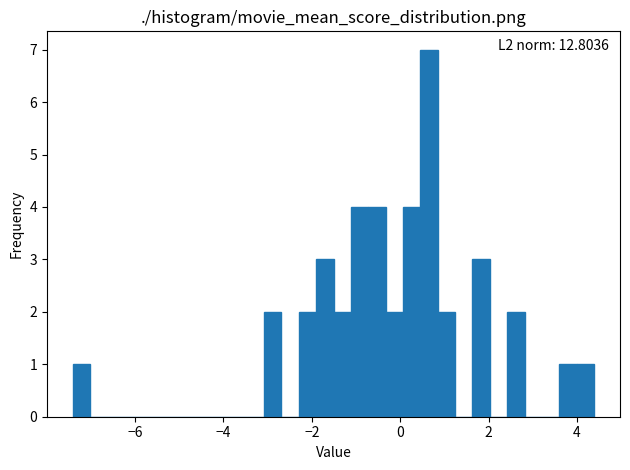

Read against the x-axis, roughly where is the centre of the tallest bar?

0.6